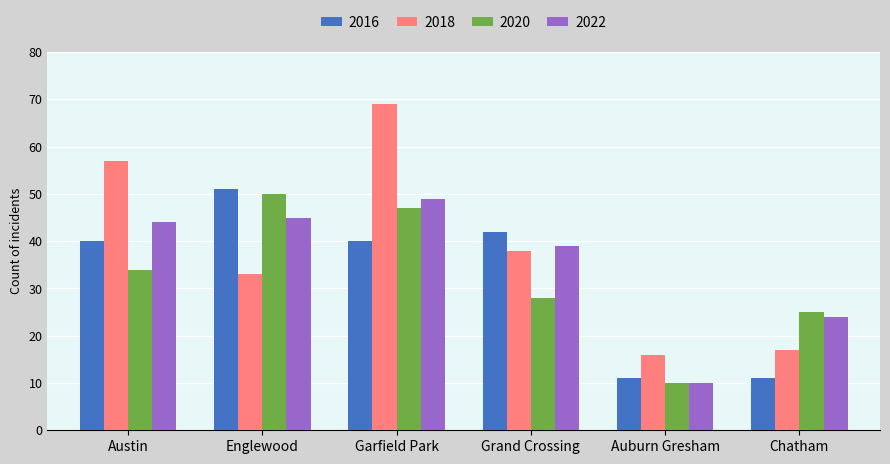

Which category has the highest value across all series?

Garfield Park